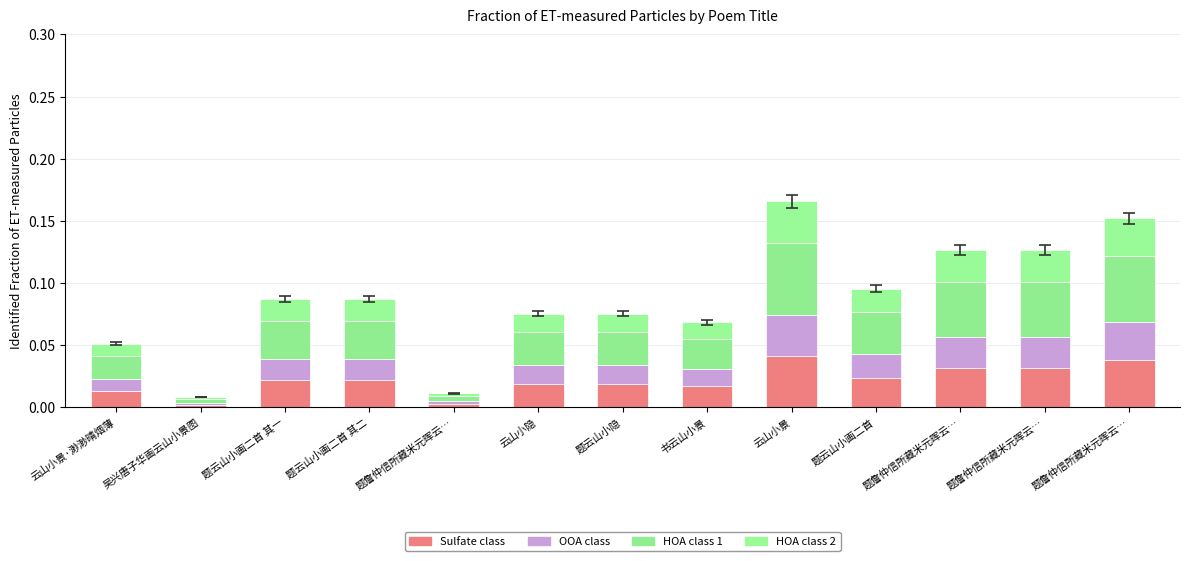

Does the chart contain any negative values?

No